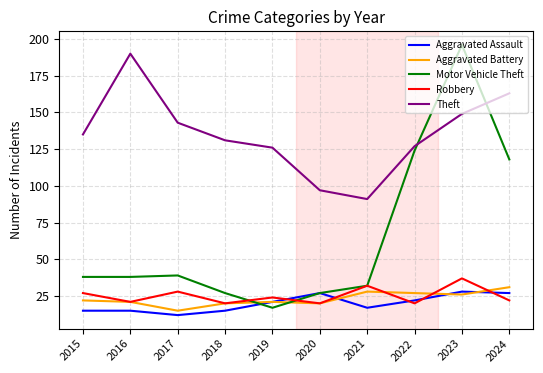

True or false: Motor Vehicle Theft and Robbery intersect in this chart.

True